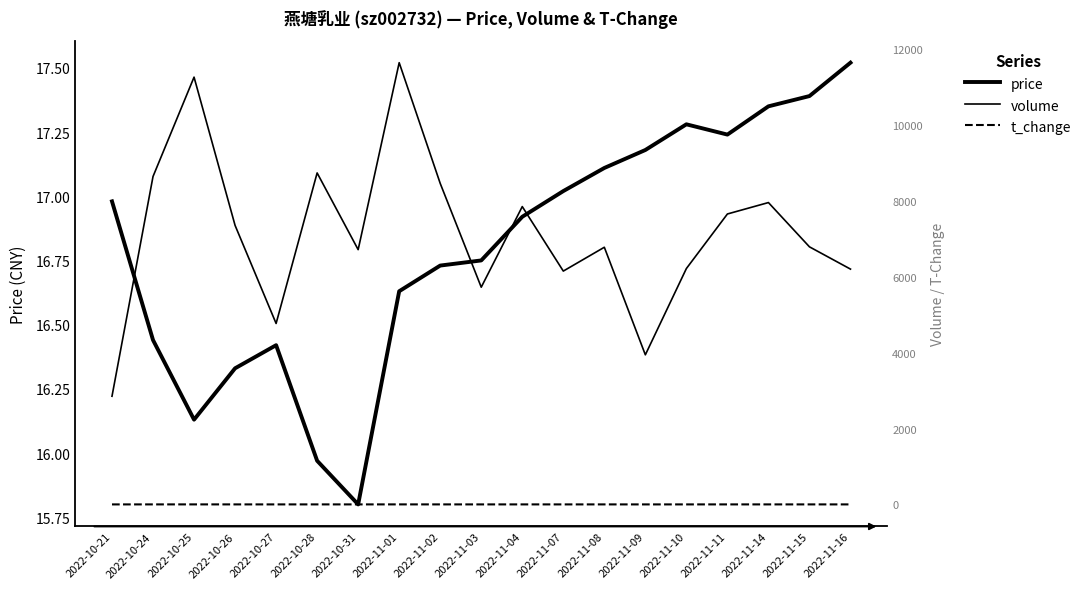

Is it true that volume equals 3943.0 at 2022-11-09?

True